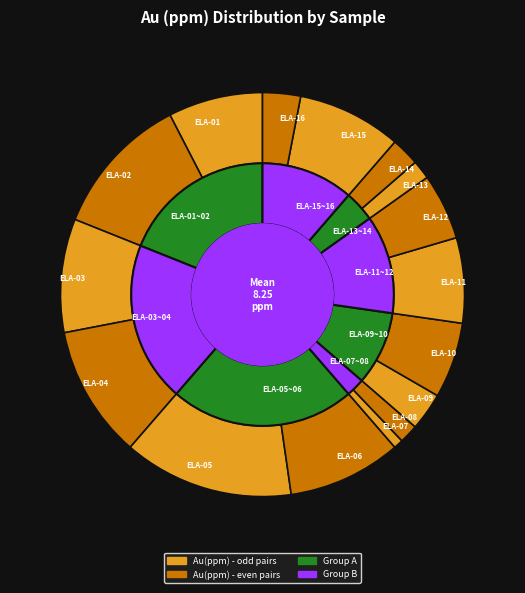

To the nearest percent, what is the difference between the largest and smallest slice percentages?

13%